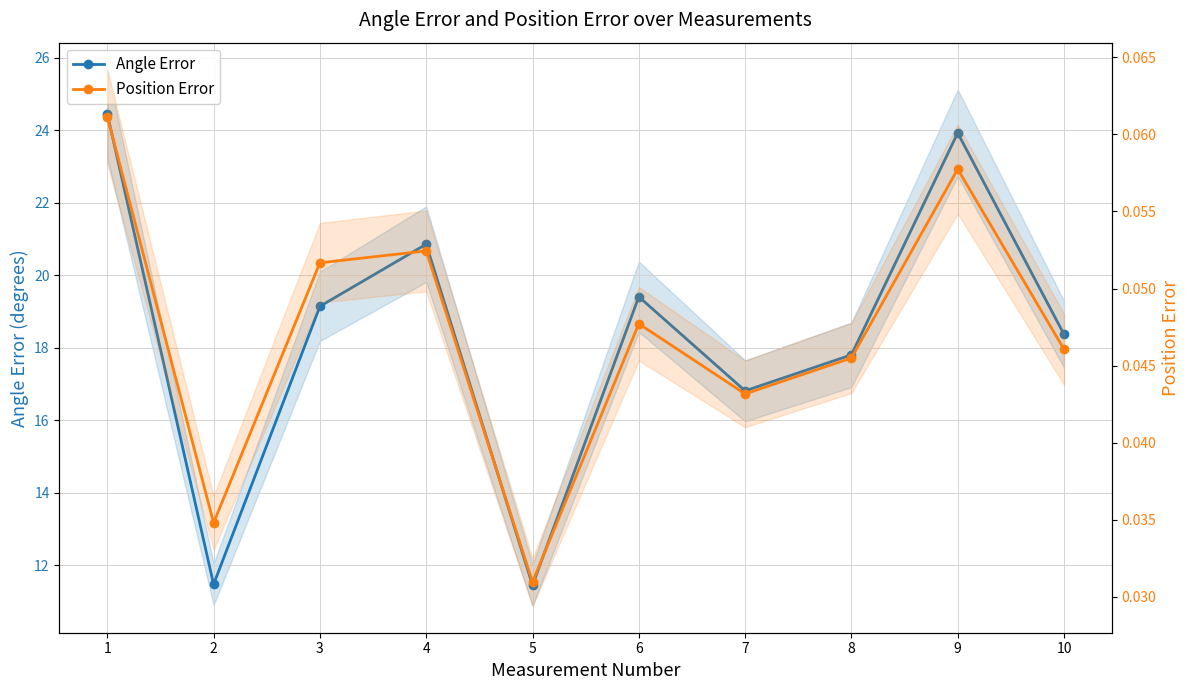

How many values in the Angle Error series exceed 19?

5